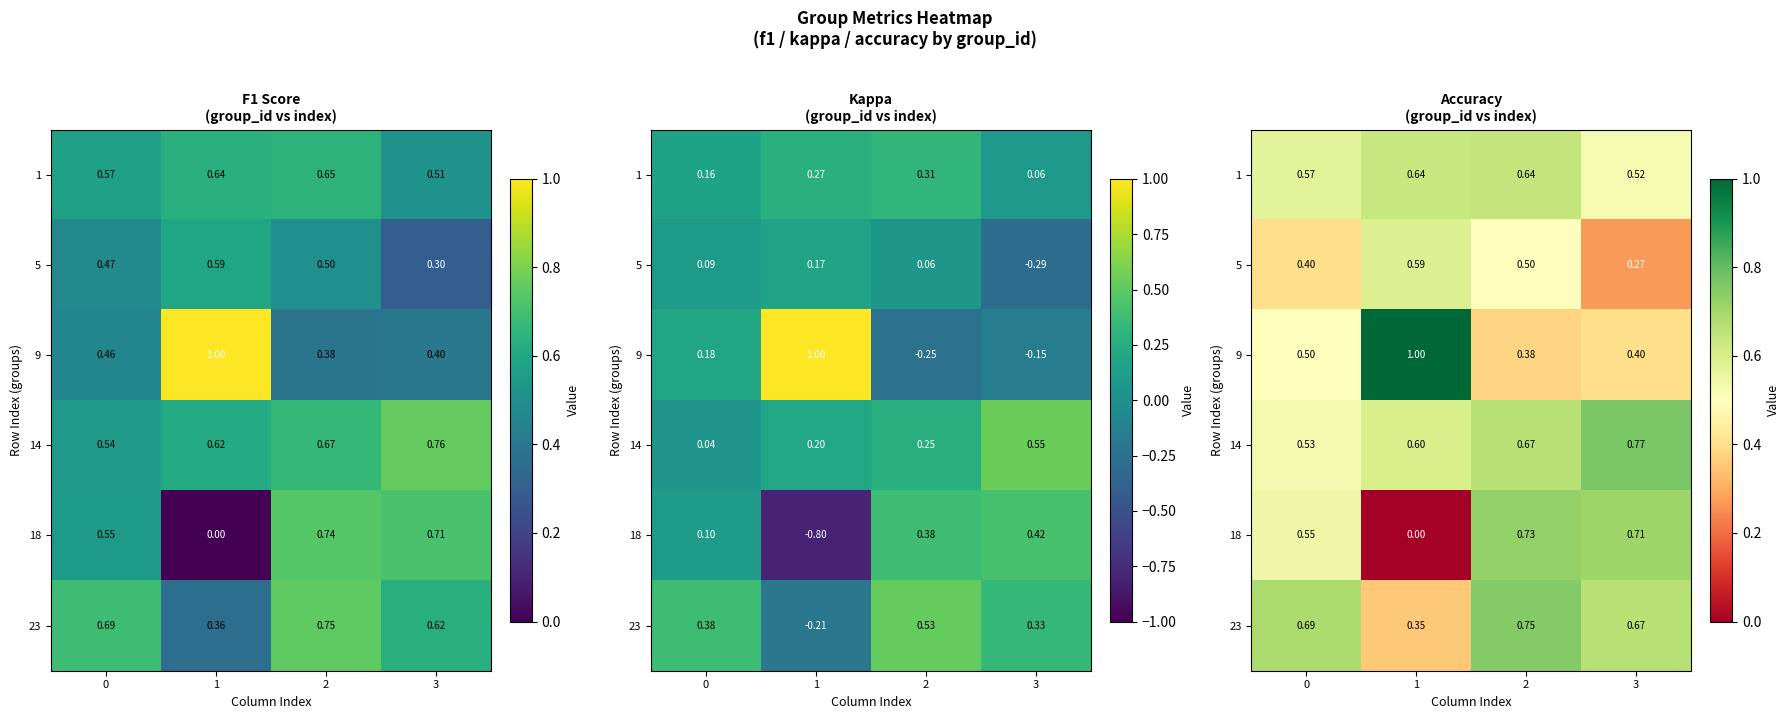

The 9 series shows 0.9 at 0. True or false?

False